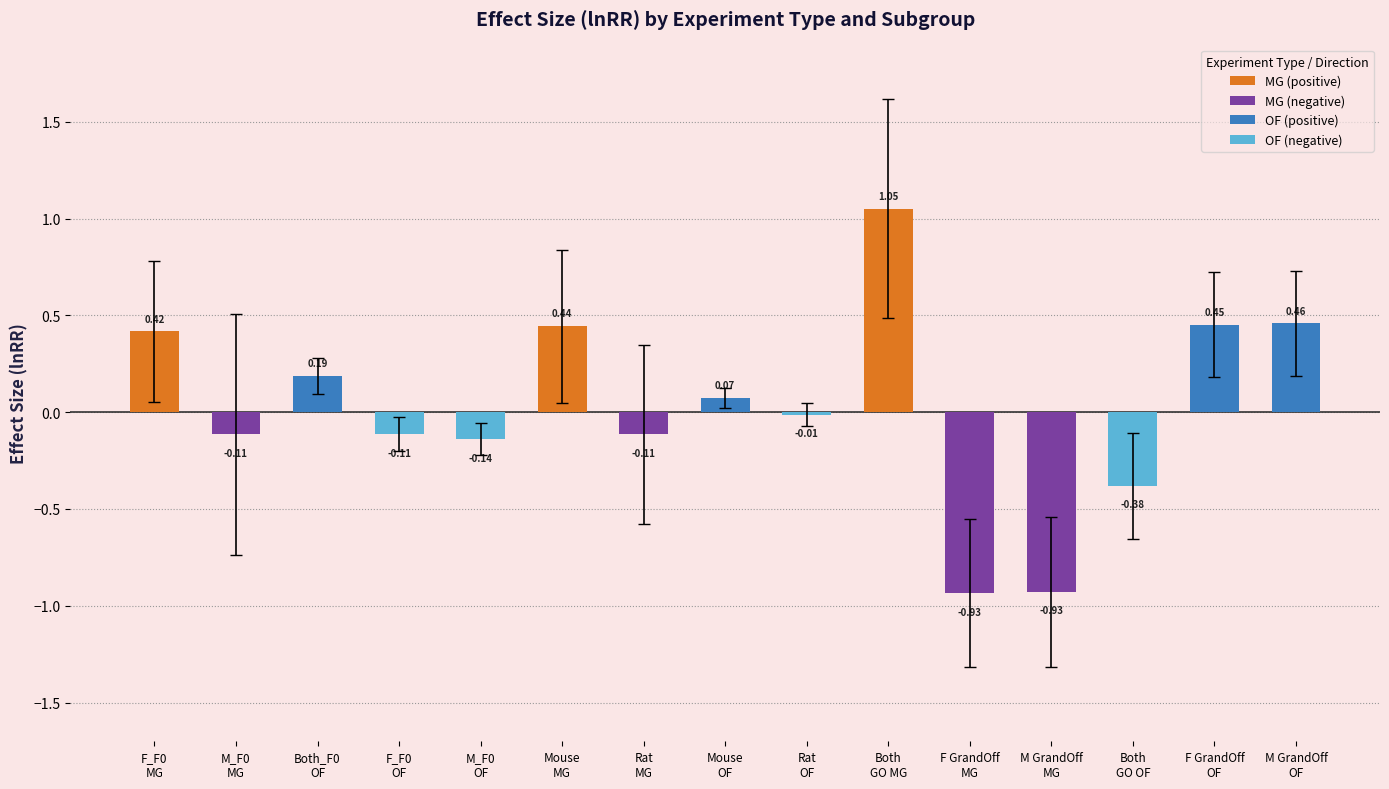

True or false: ci.ub has a value of -0.8 at 10.

False